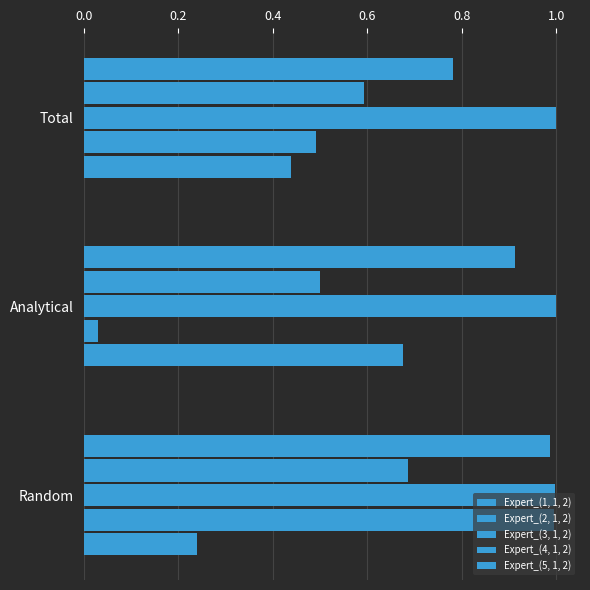

How many distinct data groups are displayed?

5